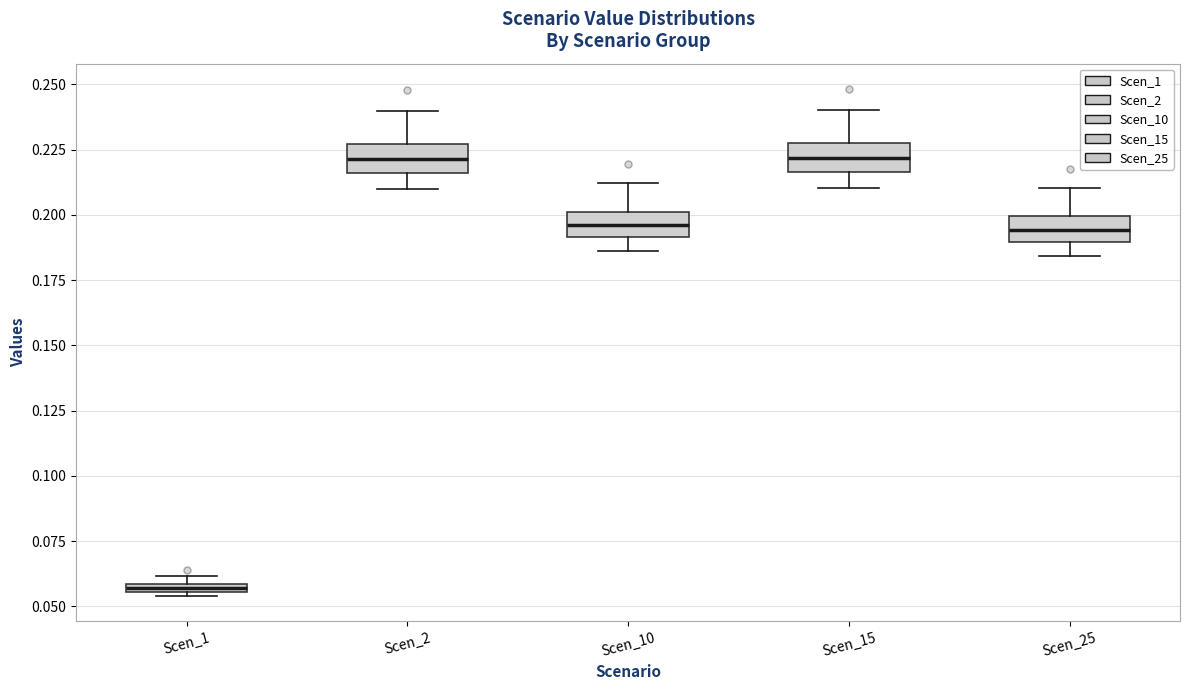

Where does the median line of the box for Scen_25 sit on the y-axis? The values are not printed on the chart, so give them approximately, as read against the axis.

0.195